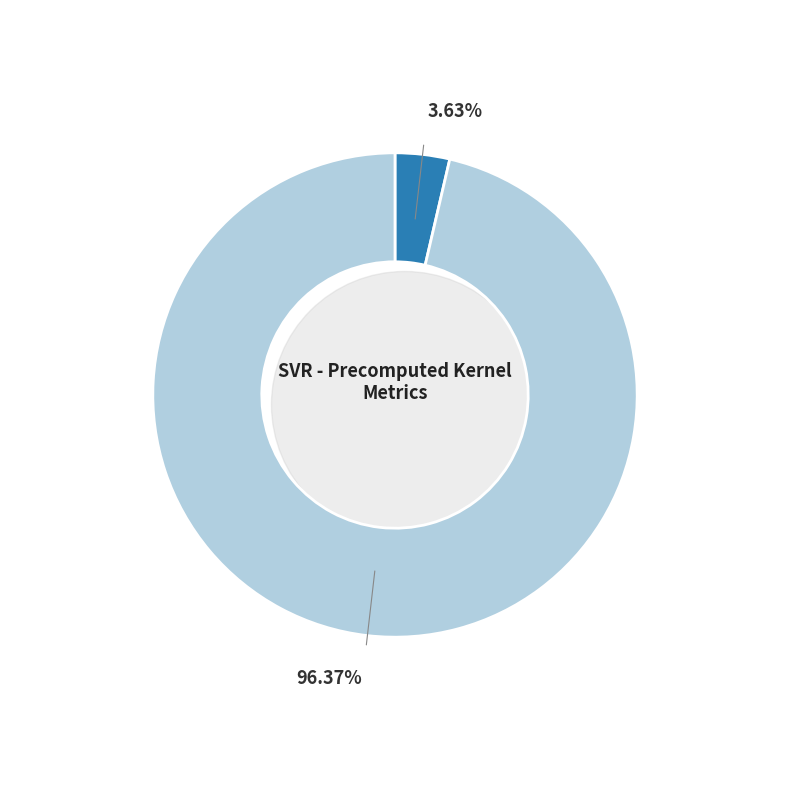

To the nearest percent, what is the difference between the largest and smallest slice percentages?

93%